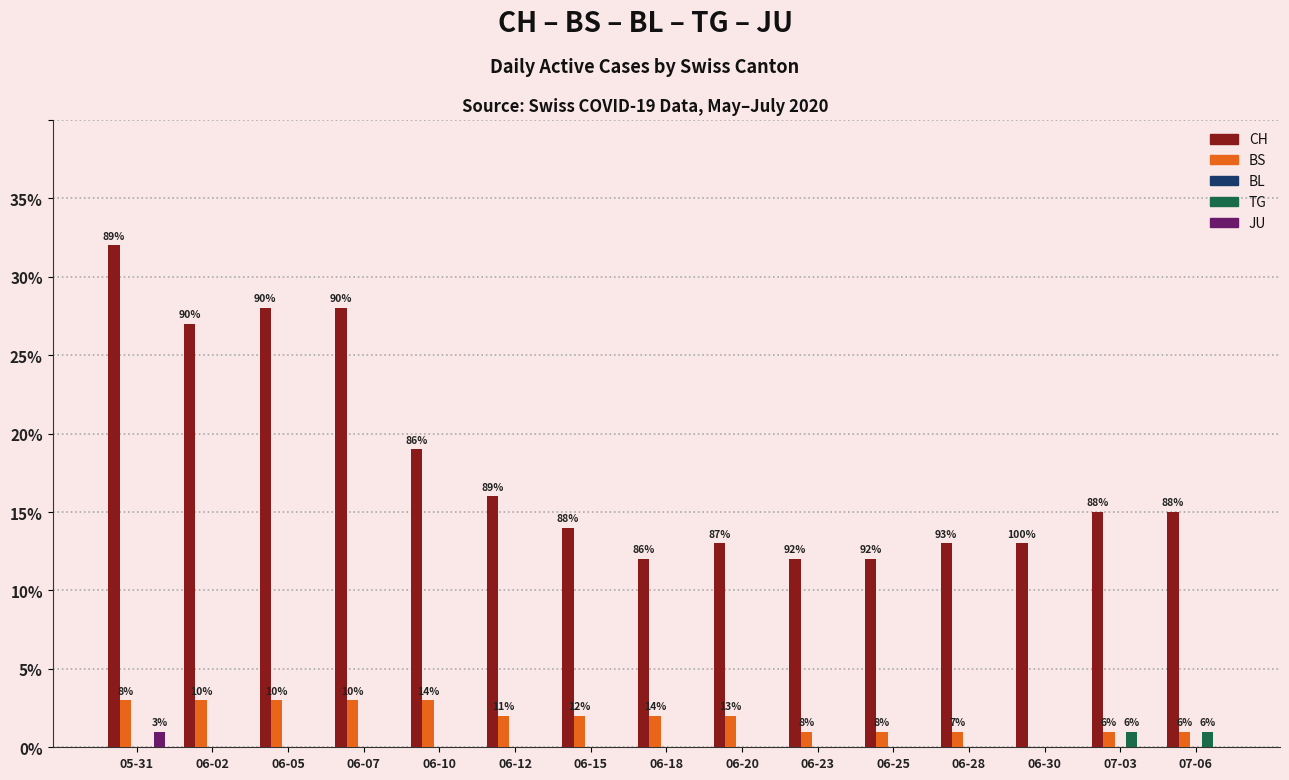

Reading left to right, list all the values displayed in this chart.

CH: 32	27	28	28	19	16	14	12	13	12	12	13	13	15	15
BS: 3	3	3	3	3	2	2	2	2	1	1	1	0	1	1
BL: 0	0	0	0	0	0	0	0	0	0	0	0	0	0	0
TG: 0	0	0	0	0	0	0	0	0	0	0	0	0	1	1
JU: 1	0	0	0	0	0	0	0	0	0	0	0	0	0	0